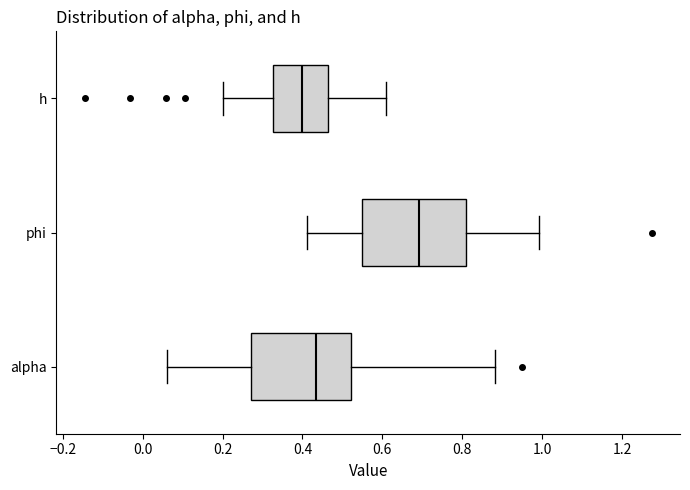

Reading bottom to top, read every box against the x-axis: the position of its median line, the range the box covers, and the ends of its whiskers. The values are not printed on the chart, so give them approximately, as read against the axis.

alpha: median 0.44, box 0.28 to 0.52, whiskers 0.06 to 0.88
phi: median 0.70, box 0.56 to 0.80, whiskers 0.42 to 1.00
h: median 0.40, box 0.32 to 0.46, whiskers 0.20 to 0.60